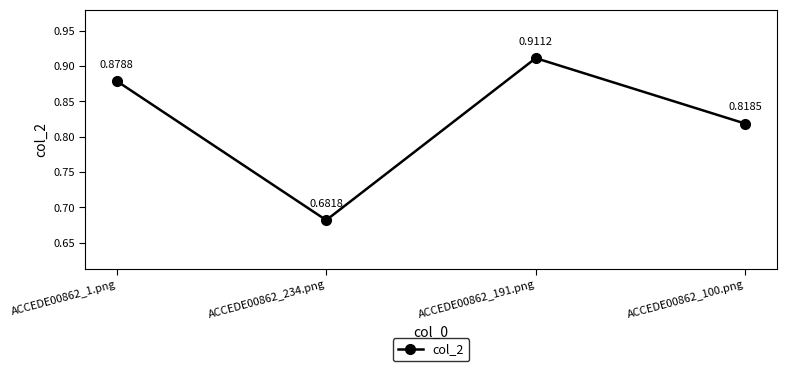

What is the sum of the values at ACCEDE00862_100.png and ACCEDE00862_234.png?

1.5